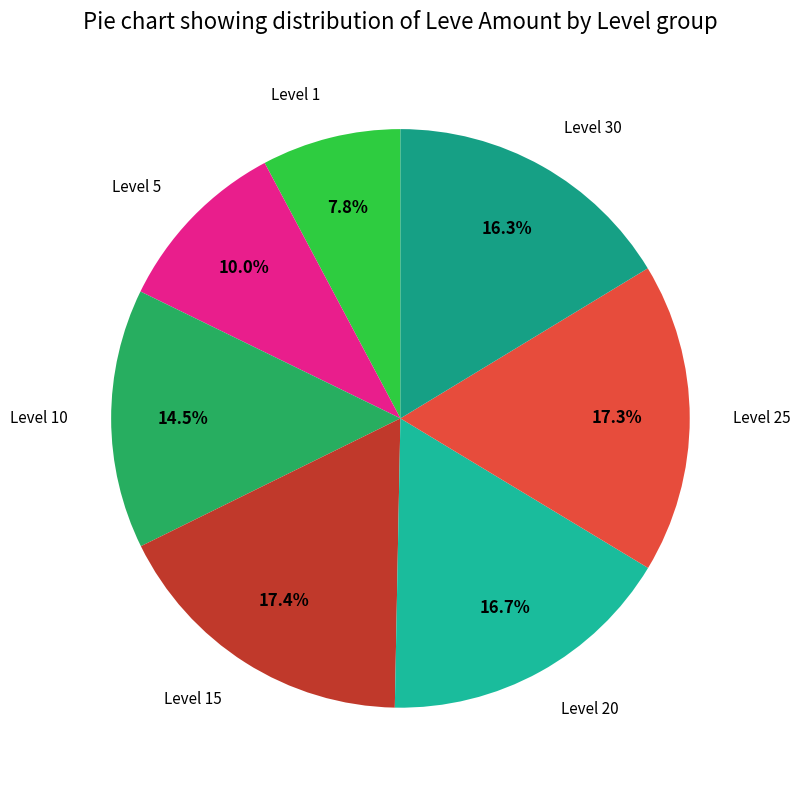

Is there any slice that represents more than half of the pie?

No